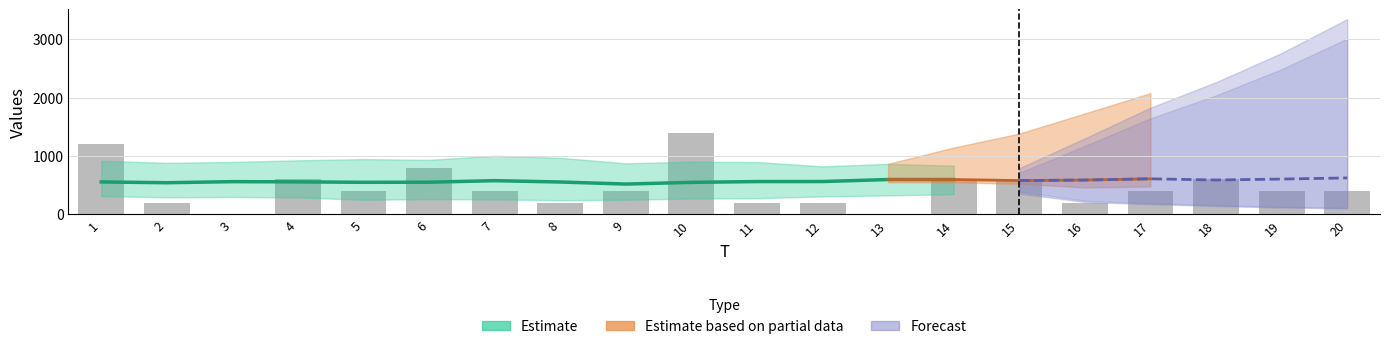

How many data points are above 400?

7